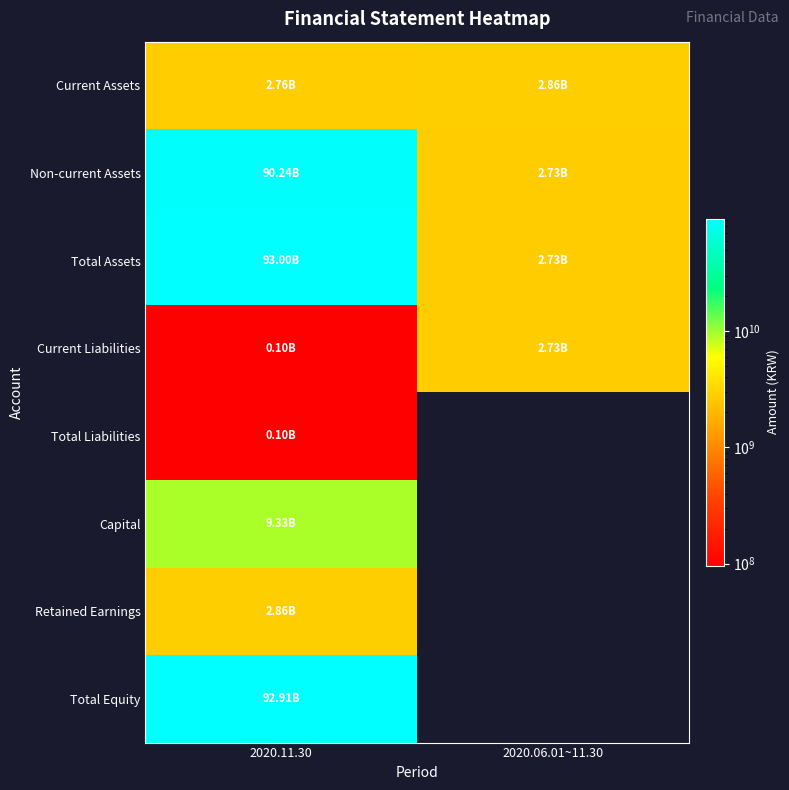

What is the average value of the Current Assets series?

2808744760.0